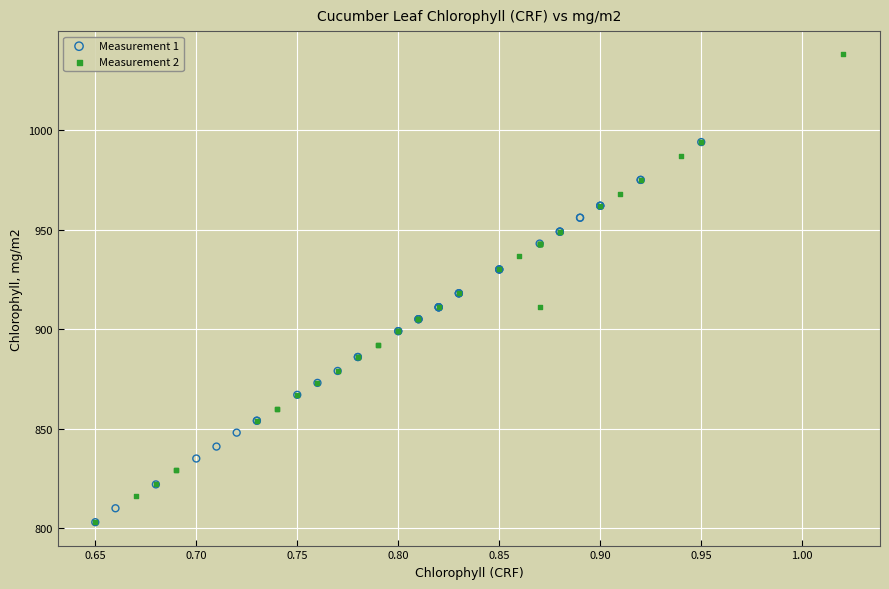

What are all the series names shown in the legend?

Measurement 1, Measurement 2